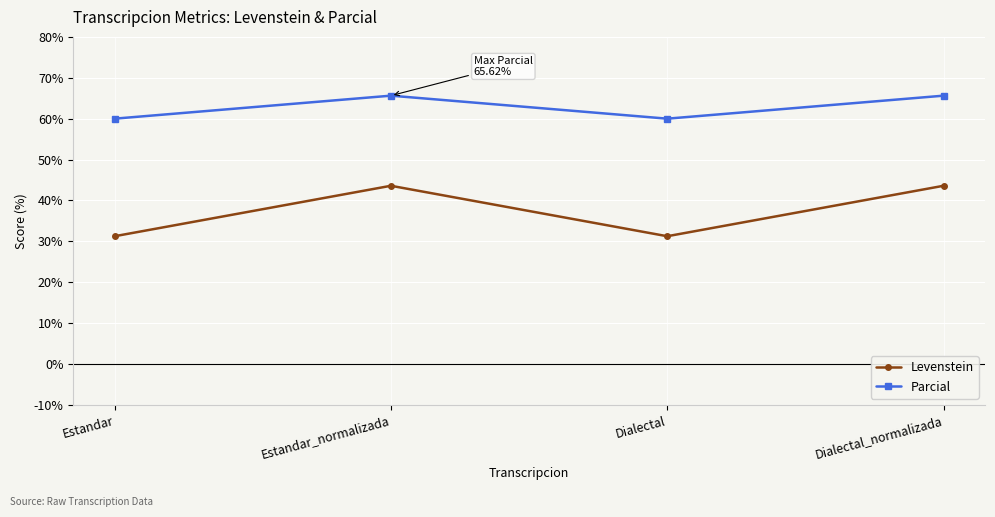

What is the label of the 4th point from the left?

Dialectal_normalizada